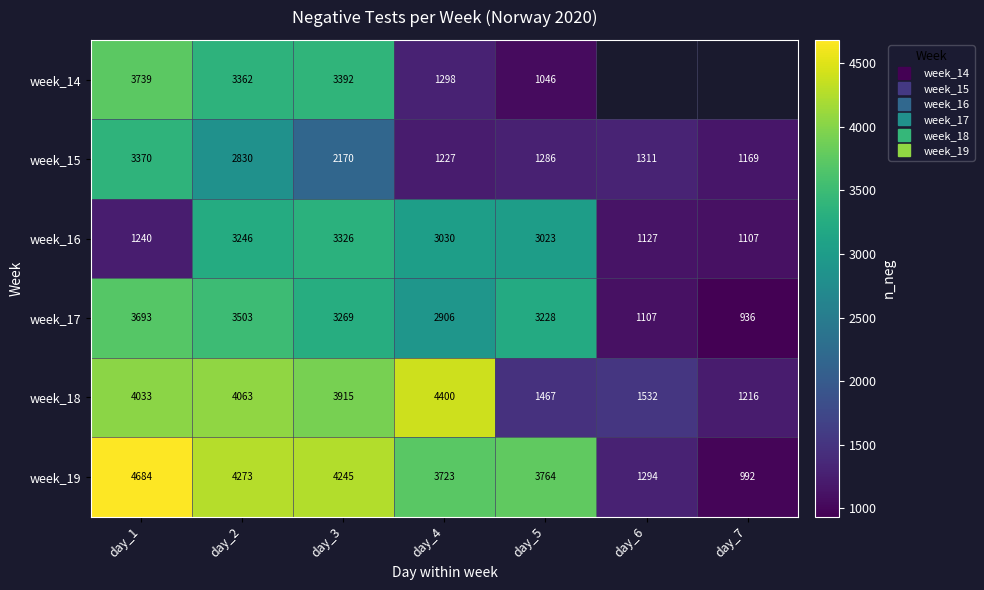

Is the value of week_19 at day_6 greater than the value of week_16 at day_2?

No